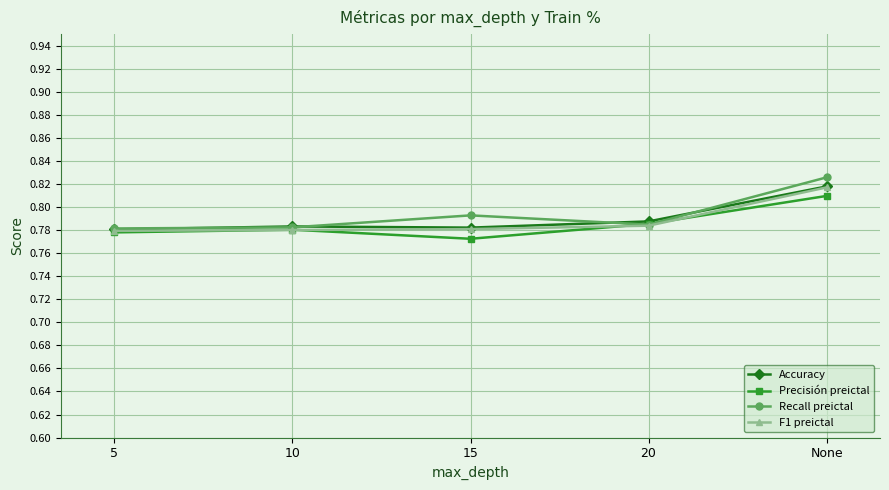

At which category does Precisión preictal reach its first local valley?

15